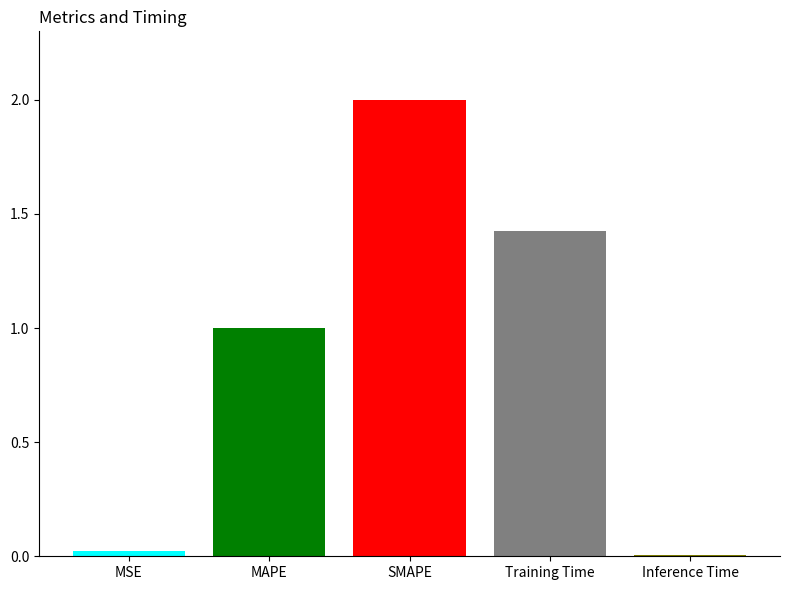

What is the change in value from MAPE to Training Time?

+0.4